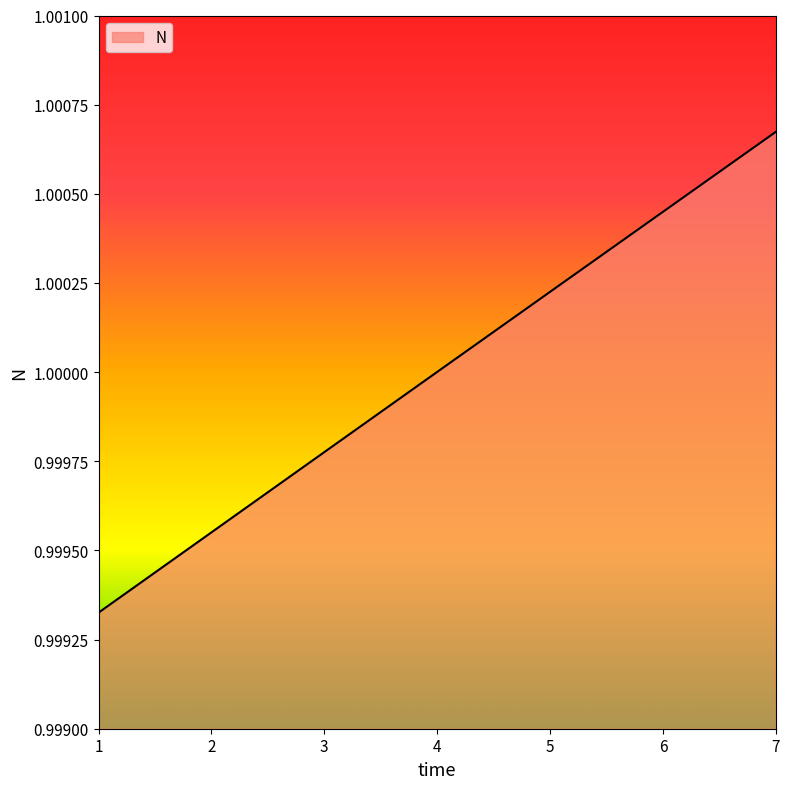

What is the sum of all values?

7.0